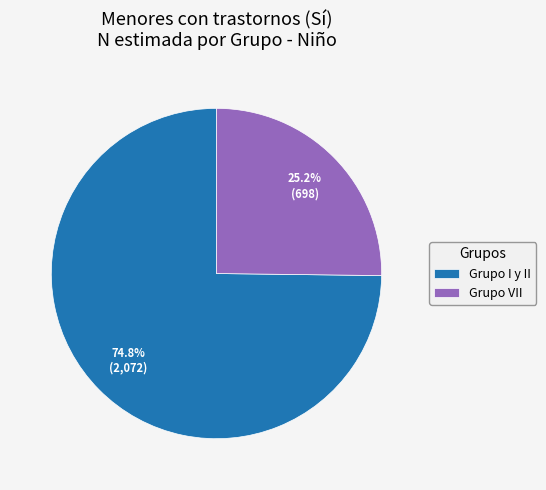

To the nearest percent, what is the difference between the largest and smallest slice percentages?

50%